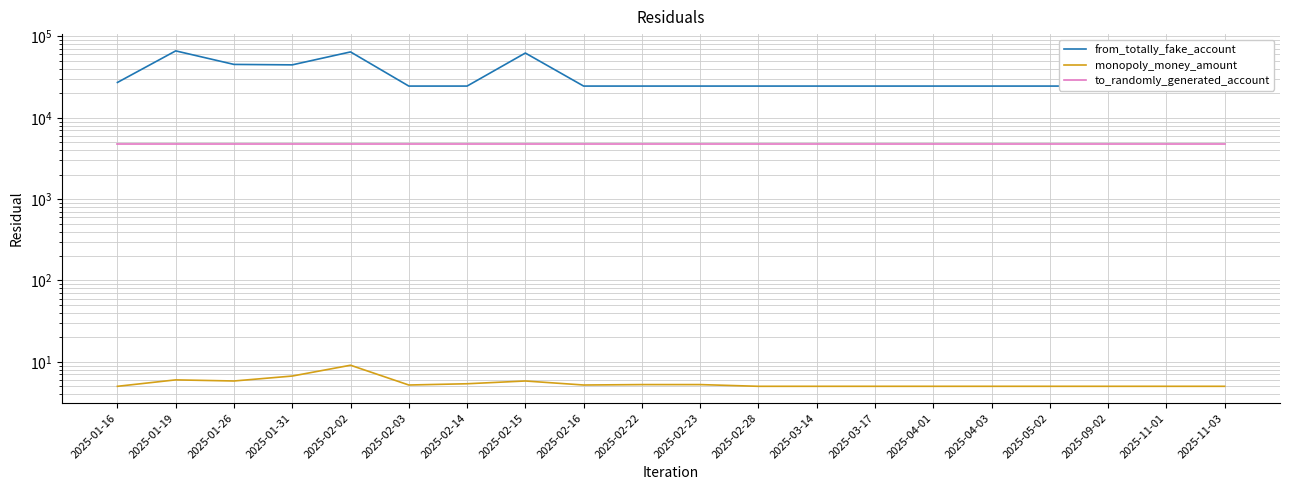

Which label corresponds to the smallest value in the chart?

2025-01-16